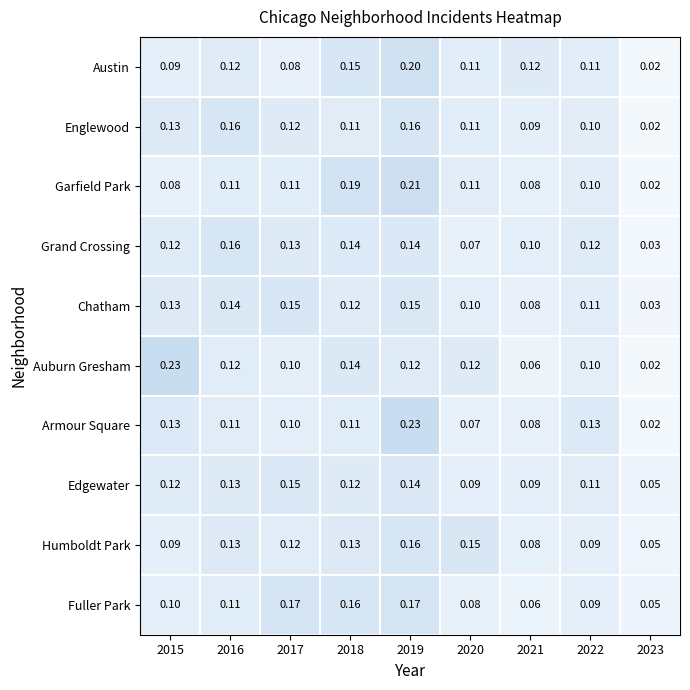

At which category is the sum across all series the highest?

2019